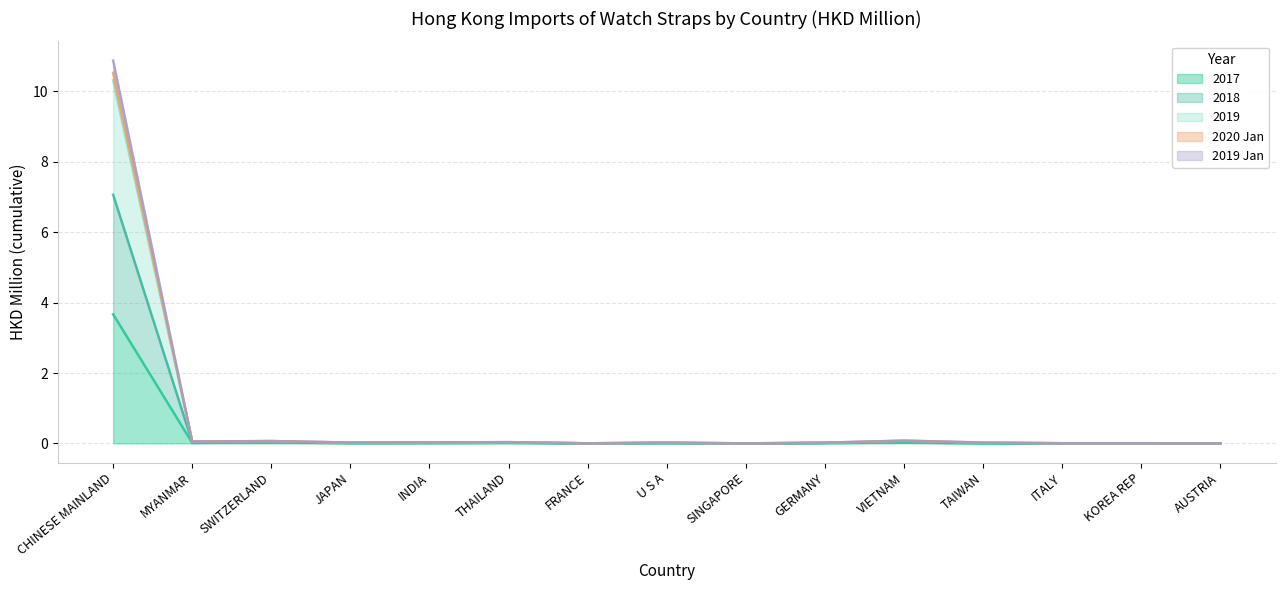

At which category is the sum across all series the highest?

CHINESE MAINLAND